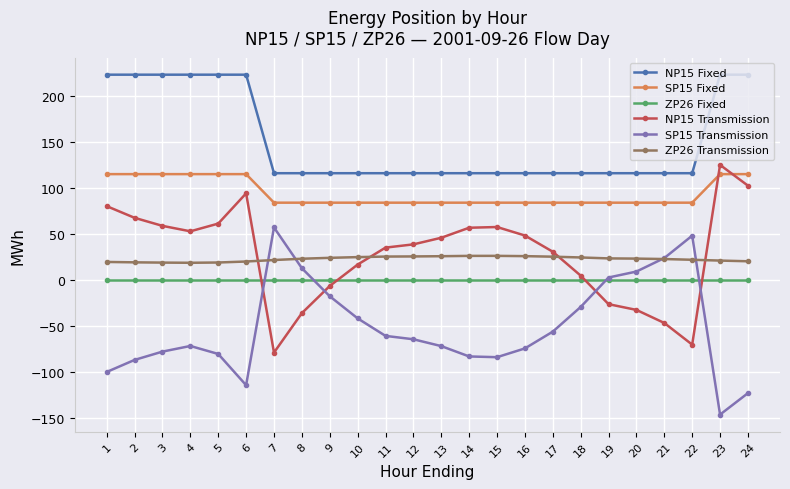

What is the value of the SP15 Transmission point at the 7th from the left?

57.1